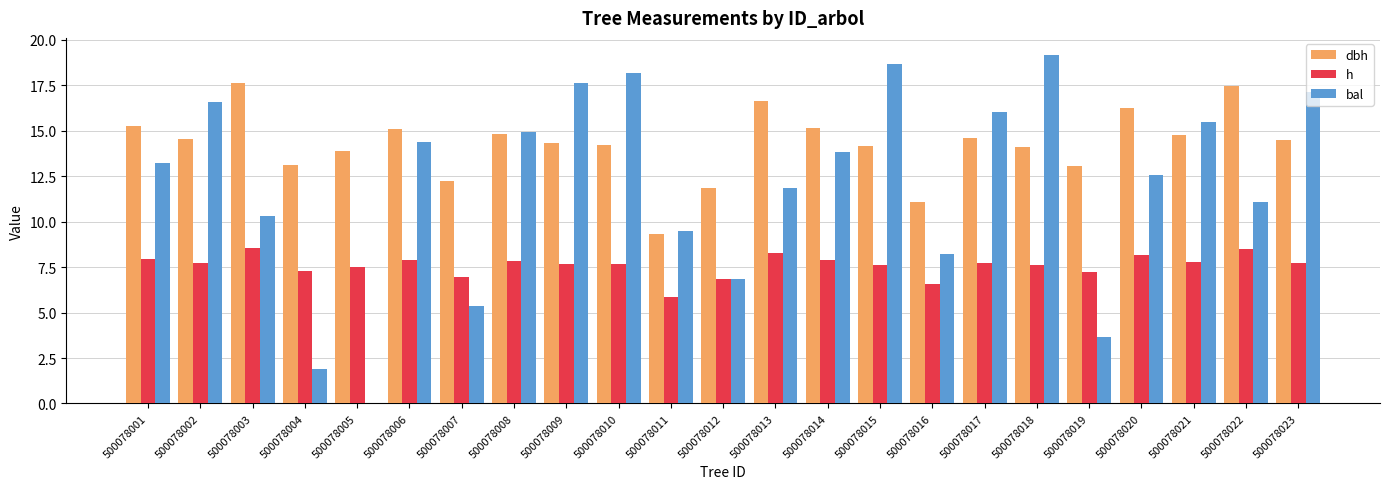

What is the total value across all series at 500078009?

39.6